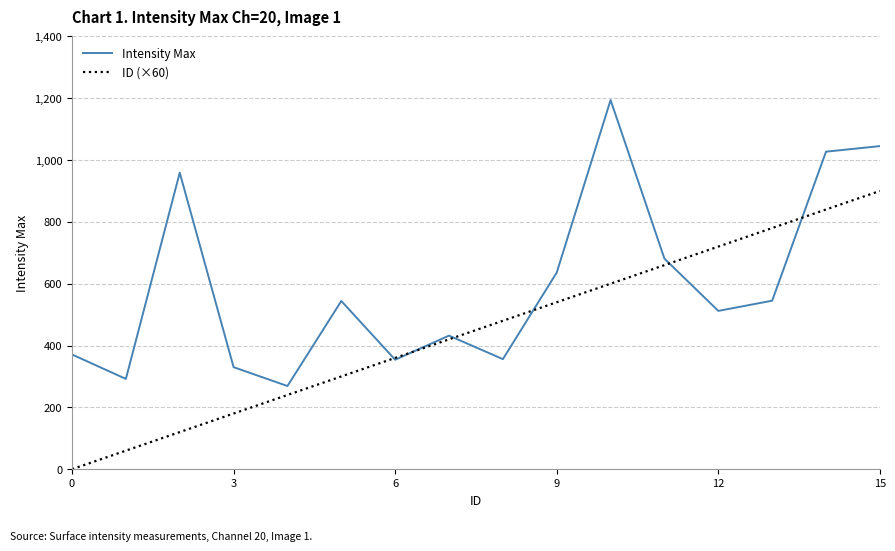

What is the maximum value shown in the chart?

1194